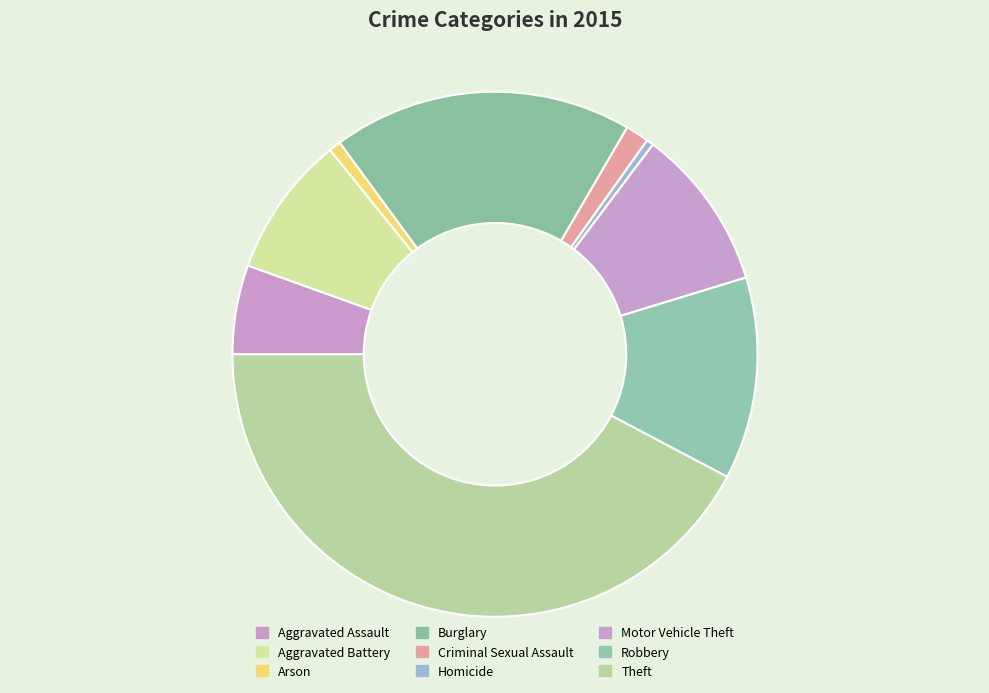

Combined, what portion of the pie is Aggravated Battery and Arson?

9.4%